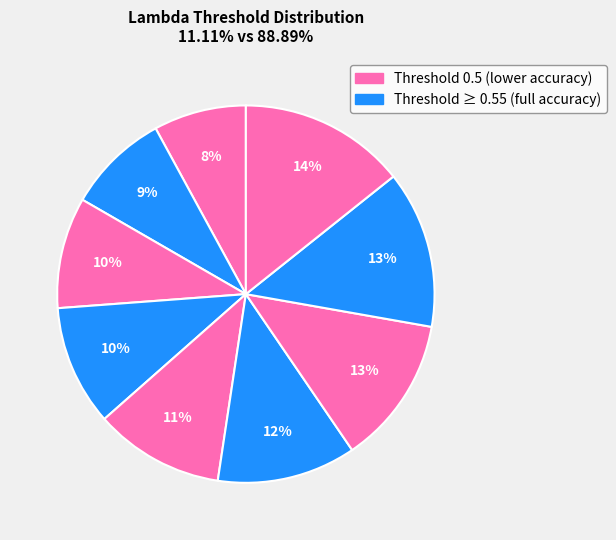

How many segments does this pie chart have?

9